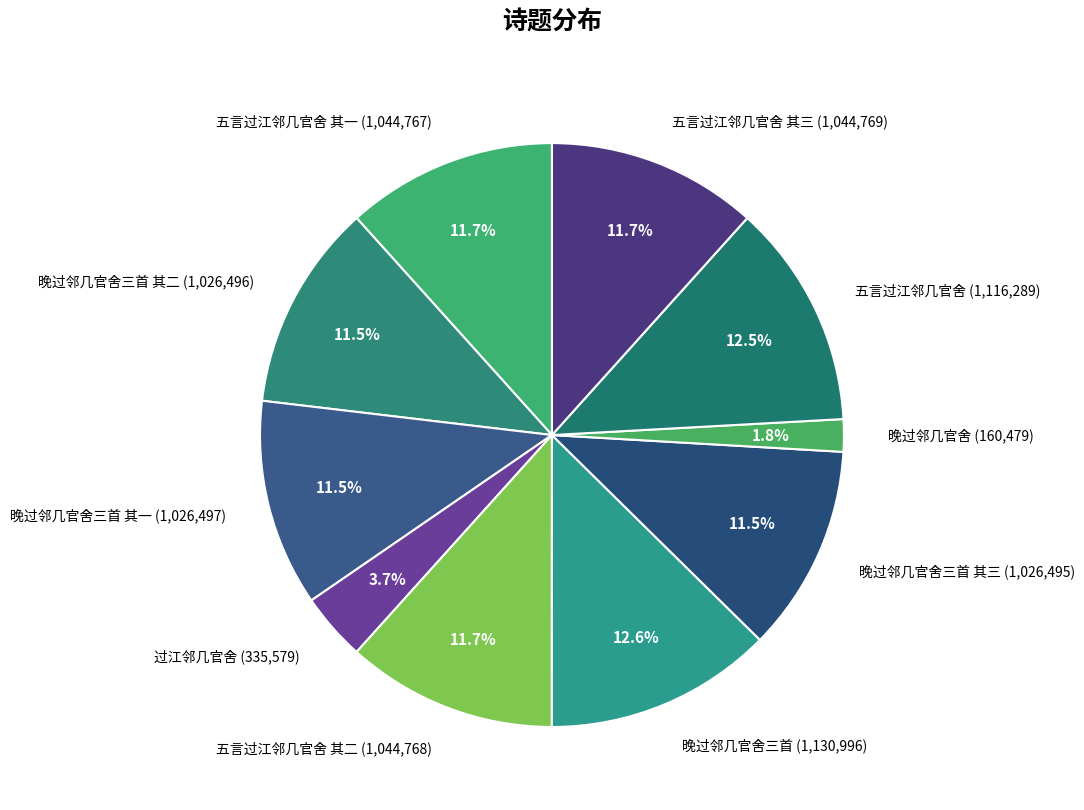

Is there a majority slice in this chart?

No